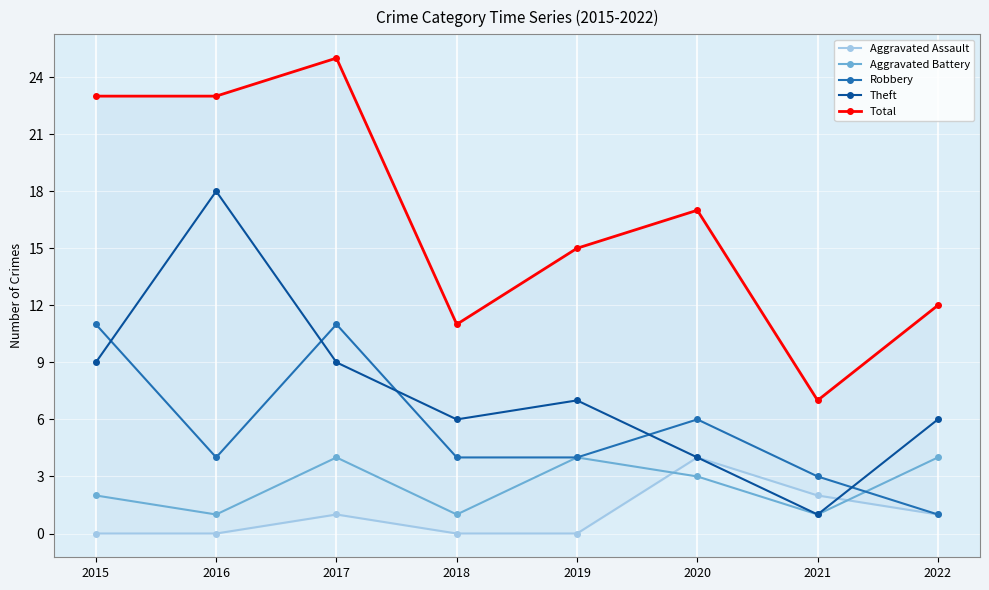

What is the difference between the maximum and second lowest values in the Theft series?

14